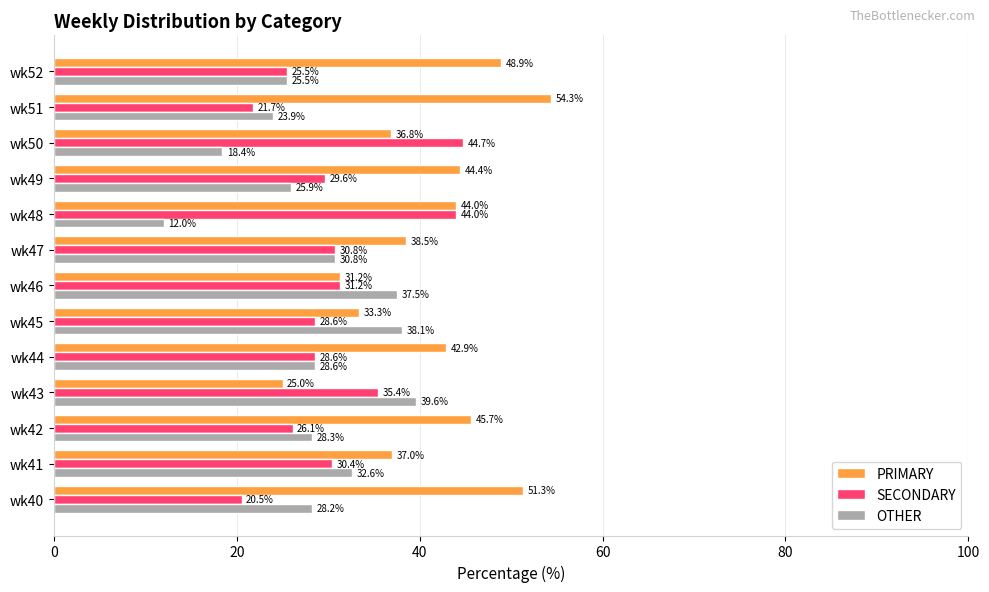

What is the average value of the PRIMARY series?

41.0